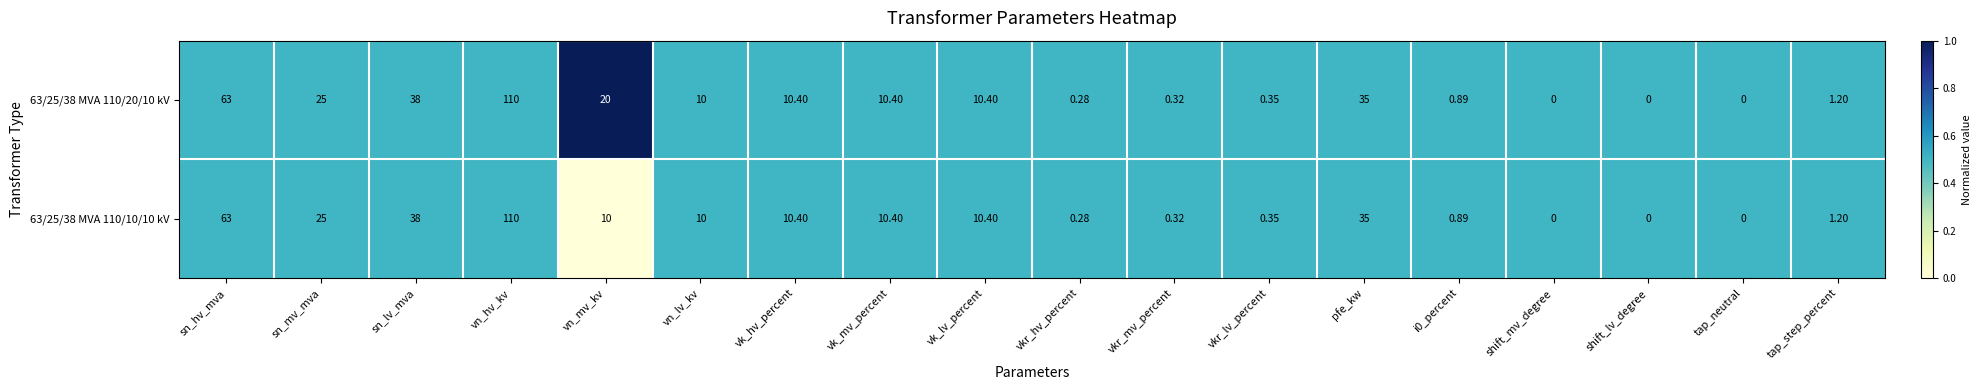

At which label does 63/25/38 MVA 110/10/10 kV reach its peak?

vn_hv_kv